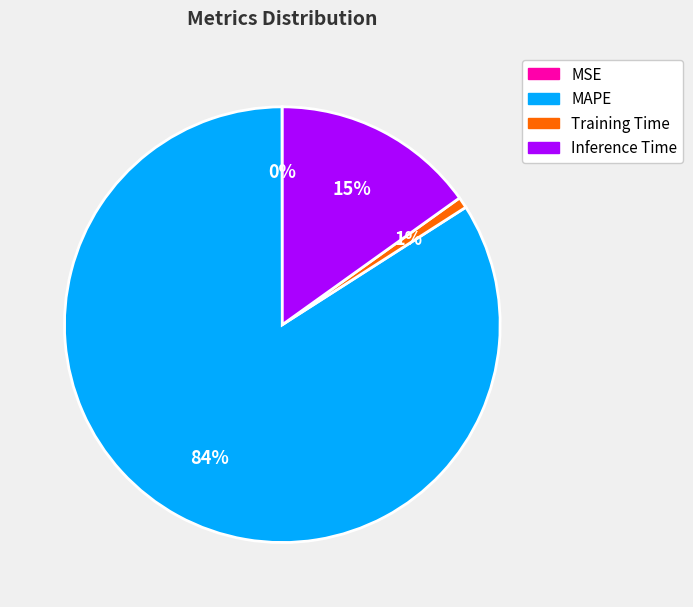

Combined, do MAPE and Training Time account for over 50%?

Yes